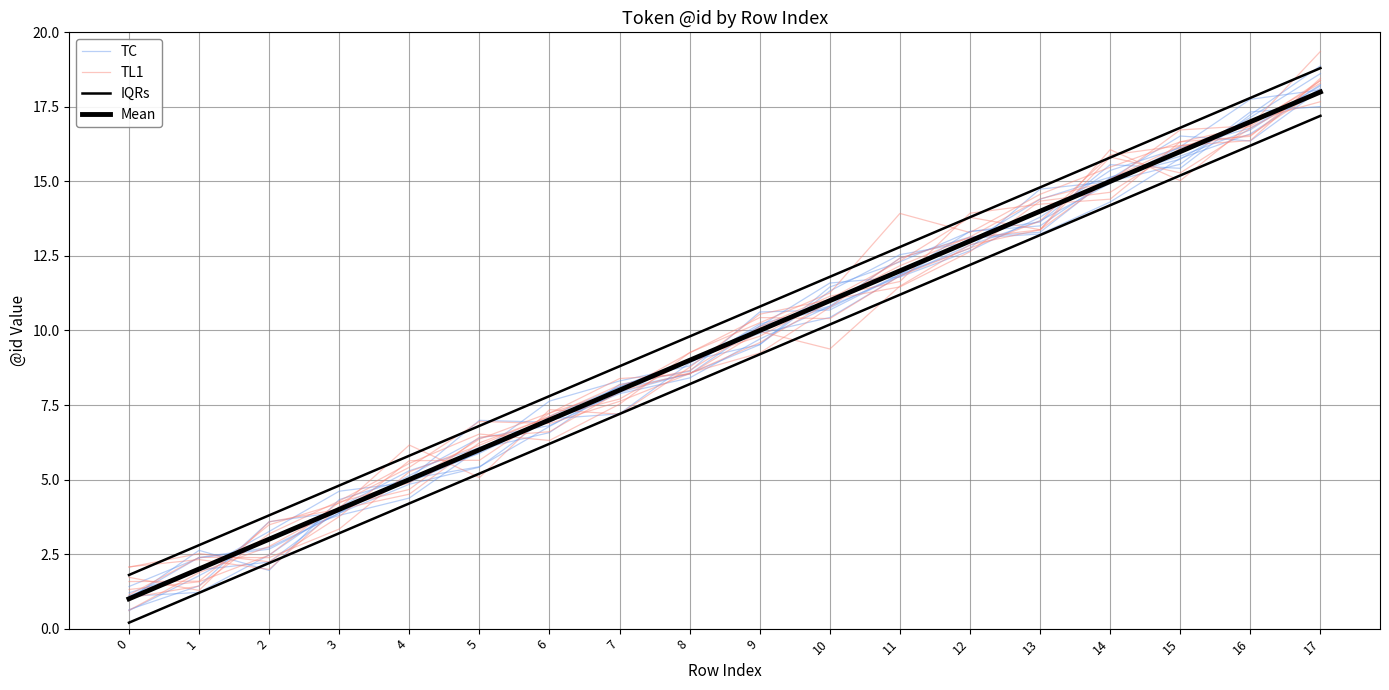

Between which two adjacent categories do TC and Mean first intersect?

0 and 1